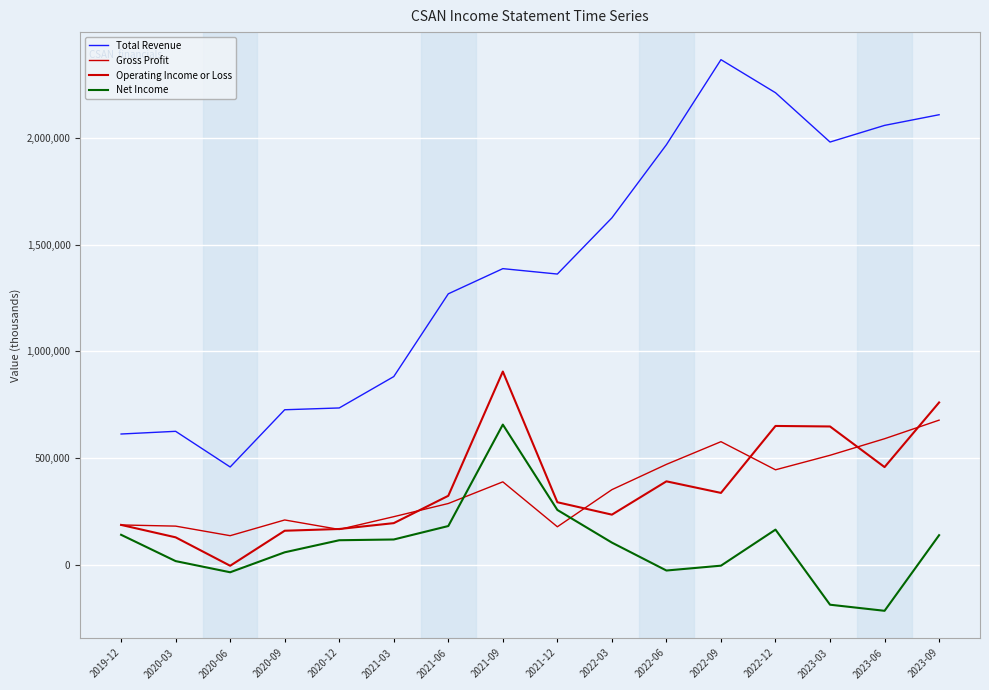

What is the value of the Operating Income or Loss point at the 15th from the left?

458500